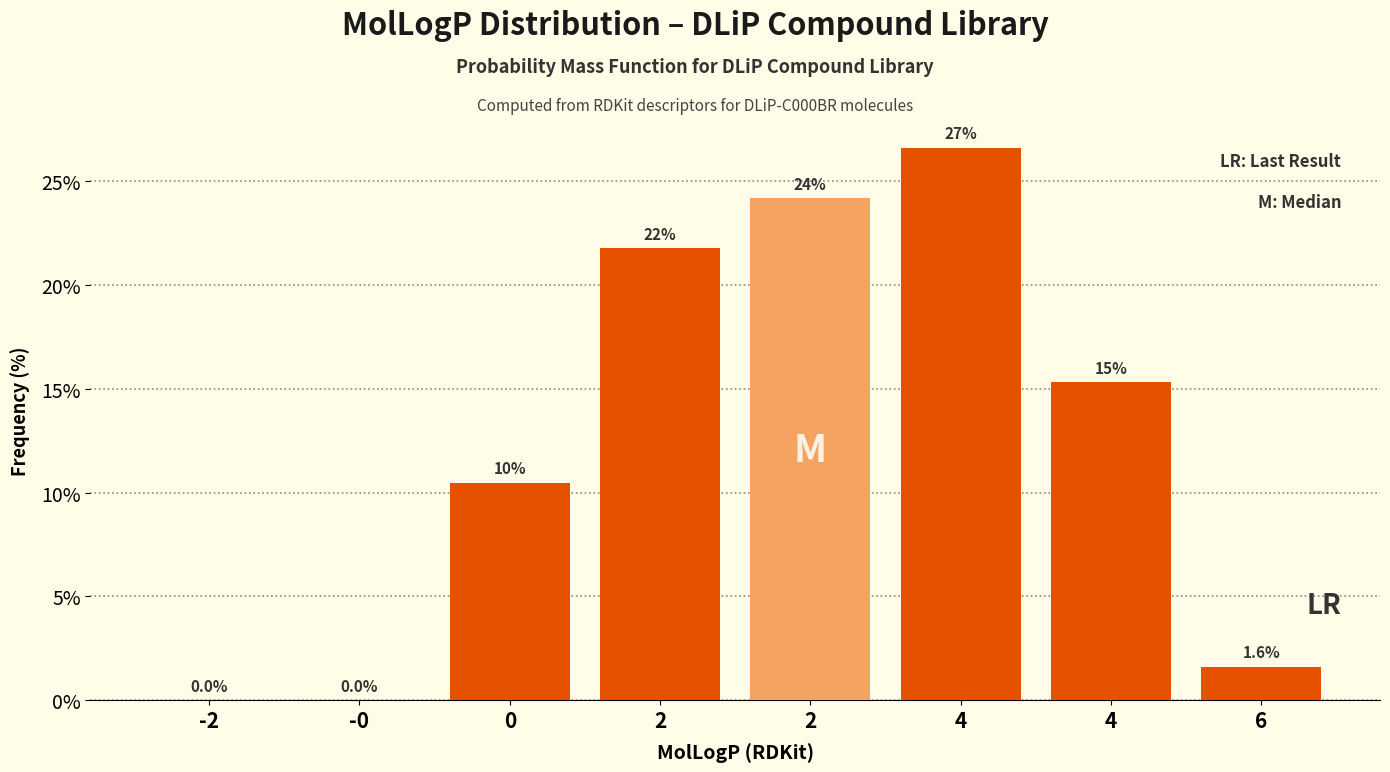

Are the bars horizontal?

No